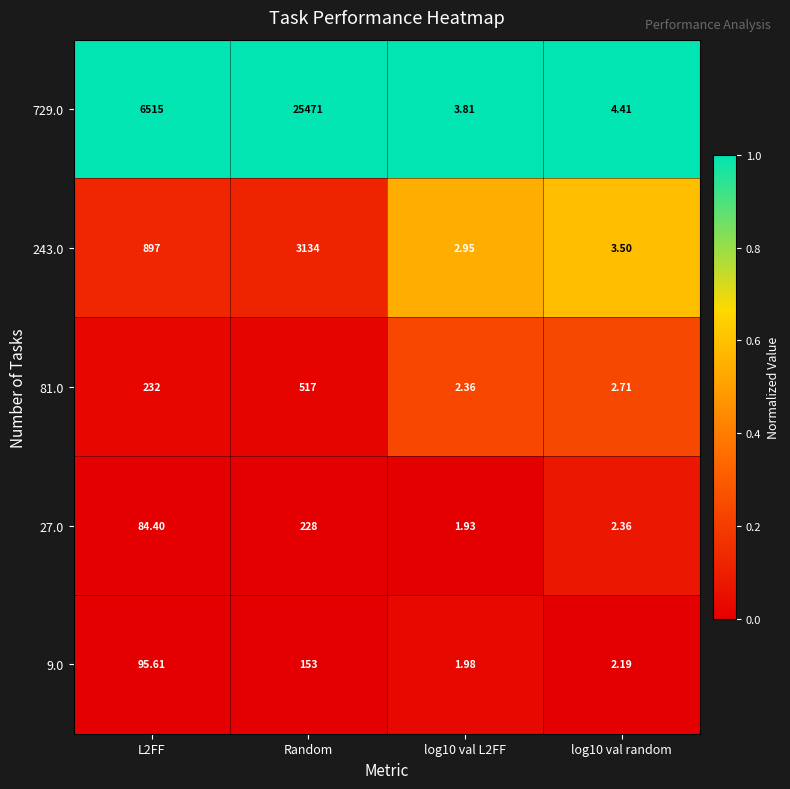

At which category is the sum across all series the highest?

Random